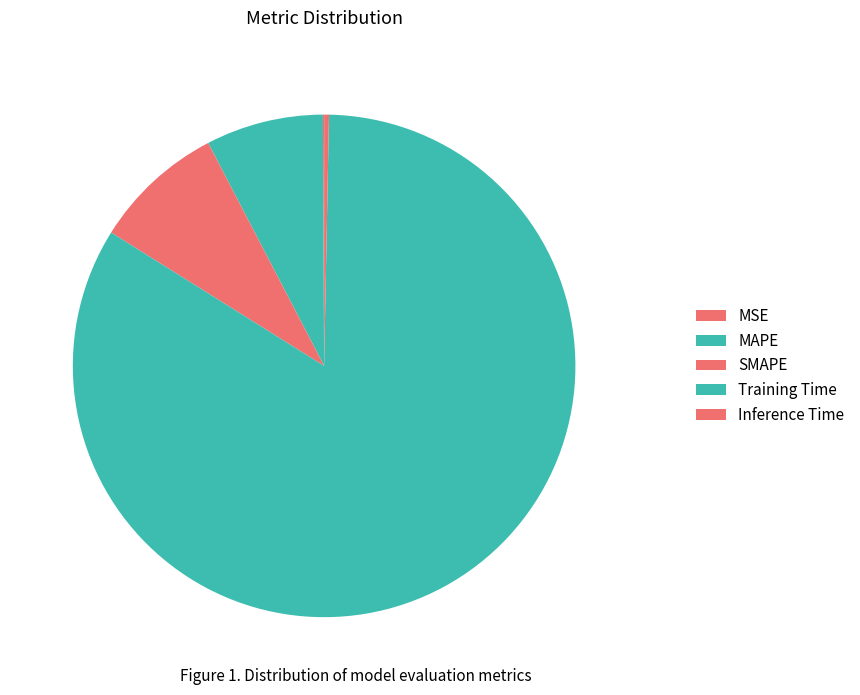

Count the number of slices in the pie.

5